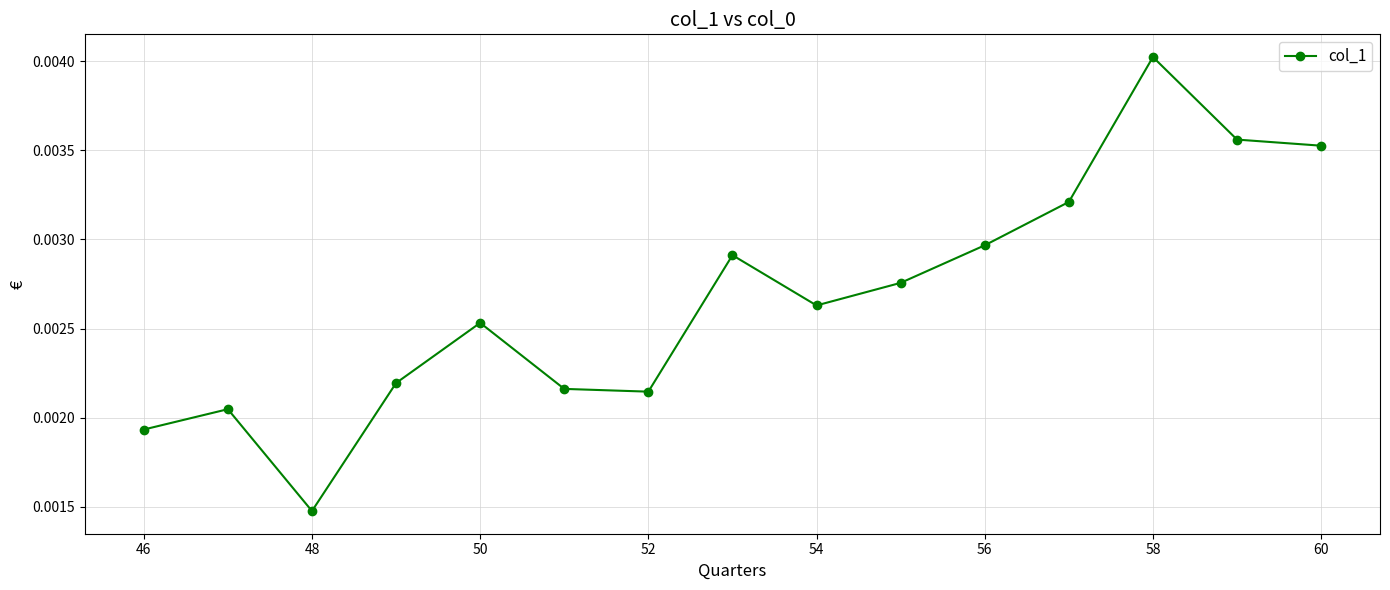

True or false: there are more than 1 points higher than both neighbors.

True